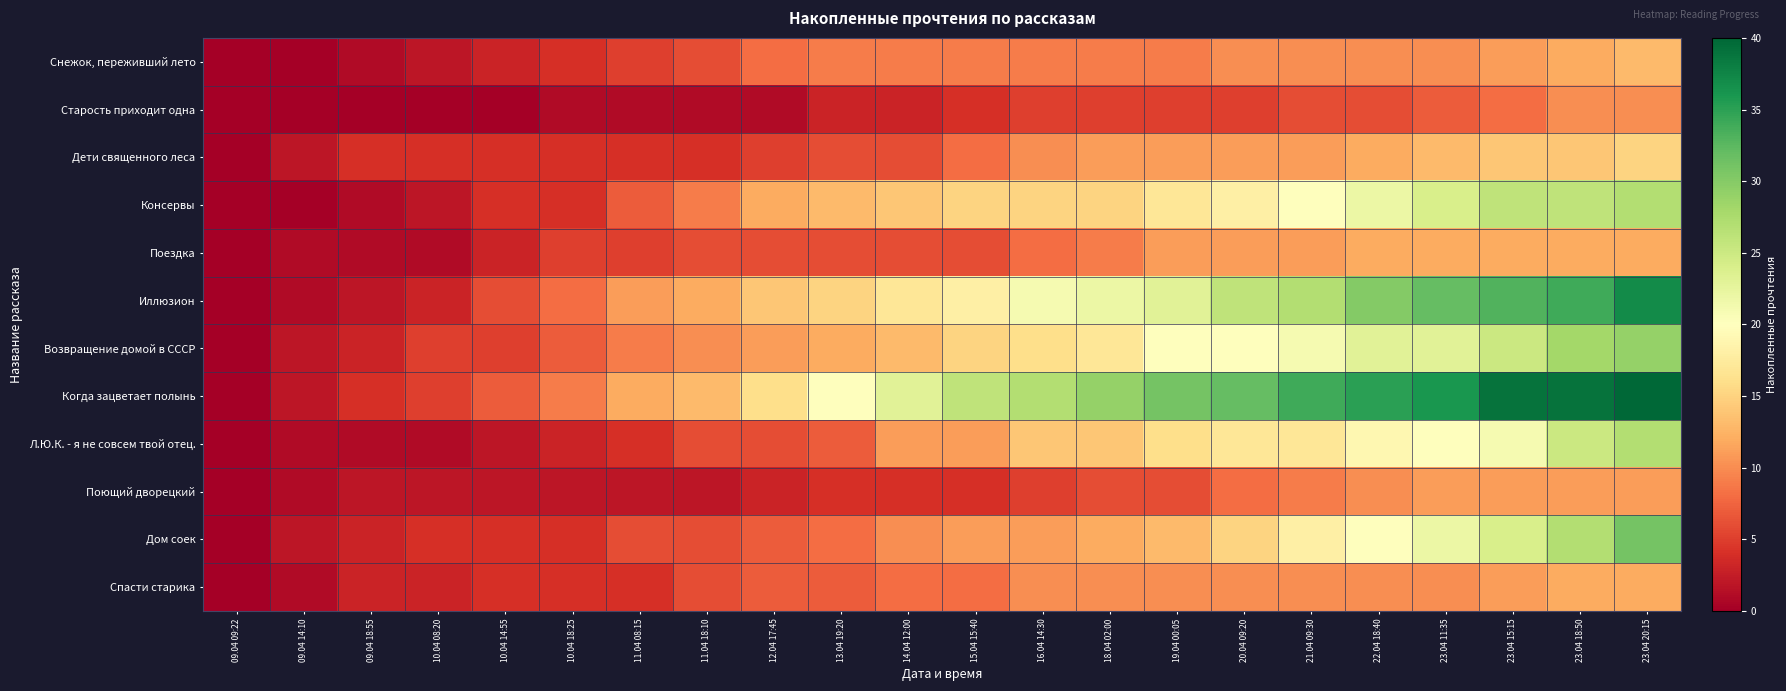

Reading left to right, transcribe all the data shown in this chart.

Снежок, переживший лето: 09.04 09:22=0	09.04 14:10=0	09.04 18:55=1	10.04 08:20=2	10.04 14:55=3	10.04 18:25=4	11.04 08:15=5	11.04 18:10=6	12.04 17:45=8	13.04 19:20=9	14.04 12:00=9	15.04 15:40=9	16.04 14:30=9	18.04 02:00=9	19.04 00:05=9	20.04 09:20=10	21.04 09:30=10	22.04 18:40=10	23.04 11:35=10	23.04 15:15=11	23.04 18:50=12	23.04 20:15=13
Старость приходит одна: 09.04 09:22=0	09.04 14:10=0	09.04 18:55=0	10.04 08:20=0	10.04 14:55=0	10.04 18:25=1	11.04 08:15=1	11.04 18:10=1	12.04 17:45=1	13.04 19:20=3	14.04 12:00=3	15.04 15:40=4	16.04 14:30=5	18.04 02:00=5	19.04 00:05=5	20.04 09:20=5	21.04 09:30=6	22.04 18:40=6	23.04 11:35=7	23.04 15:15=8	23.04 18:50=10	23.04 20:15=10
Дети священного леса: 09.04 09:22=0	09.04 14:10=2	09.04 18:55=4	10.04 08:20=4	10.04 14:55=4	10.04 18:25=4	11.04 08:15=4	11.04 18:10=4	12.04 17:45=5	13.04 19:20=6	14.04 12:00=6	15.04 15:40=8	16.04 14:30=10	18.04 02:00=11	19.04 00:05=11	20.04 09:20=11	21.04 09:30=11	22.04 18:40=12	23.04 11:35=13	23.04 15:15=14	23.04 18:50=14	23.04 20:15=15
Консервы: 09.04 09:22=0	09.04 14:10=0	09.04 18:55=1	10.04 08:20=2	10.04 14:55=4	10.04 18:25=4	11.04 08:15=7	11.04 18:10=9	12.04 17:45=12	13.04 19:20=13	14.04 12:00=14	15.04 15:40=15	16.04 14:30=15	18.04 02:00=15	19.04 00:05=17	20.04 09:20=18	21.04 09:30=20	22.04 18:40=22	23.04 11:35=24	23.04 15:15=26	23.04 18:50=26	23.04 20:15=27
Поездка: 09.04 09:22=0	09.04 14:10=1	09.04 18:55=1	10.04 08:20=1	10.04 14:55=3	10.04 18:25=5	11.04 08:15=5	11.04 18:10=6	12.04 17:45=6	13.04 19:20=6	14.04 12:00=6	15.04 15:40=6	16.04 14:30=8	18.04 02:00=9	19.04 00:05=11	20.04 09:20=11	21.04 09:30=11	22.04 18:40=12	23.04 11:35=12	23.04 15:15=12	23.04 18:50=12	23.04 20:15=12
Иллюзион: 09.04 09:22=0	09.04 14:10=1	09.04 18:55=2	10.04 08:20=3	10.04 14:55=6	10.04 18:25=8	11.04 08:15=11	11.04 18:10=12	12.04 17:45=14	13.04 19:20=15	14.04 12:00=17	15.04 15:40=18	16.04 14:30=21	18.04 02:00=22	19.04 00:05=23	20.04 09:20=26	21.04 09:30=27	22.04 18:40=30	23.04 11:35=32	23.04 15:15=33	23.04 18:50=34	23.04 20:15=37
Возвращение домой в СССР: 09.04 09:22=0	09.04 14:10=2	09.04 18:55=3	10.04 08:20=5	10.04 14:55=5	10.04 18:25=7	11.04 08:15=9	11.04 18:10=10	12.04 17:45=11	13.04 19:20=12	14.04 12:00=13	15.04 15:40=15	16.04 14:30=16	18.04 02:00=17	19.04 00:05=20	20.04 09:20=20	21.04 09:30=21	22.04 18:40=23	23.04 11:35=23	23.04 15:15=25	23.04 18:50=28	23.04 20:15=29
Когда зацветает полынь: 09.04 09:22=0	09.04 14:10=2	09.04 18:55=4	10.04 08:20=5	10.04 14:55=7	10.04 18:25=9	11.04 08:15=12	11.04 18:10=13	12.04 17:45=16	13.04 19:20=20	14.04 12:00=23	15.04 15:40=26	16.04 14:30=27	18.04 02:00=29	19.04 00:05=31	20.04 09:20=32	21.04 09:30=34	22.04 18:40=35	23.04 11:35=36	23.04 15:15=39	23.04 18:50=39	23.04 20:15=40
Л.Ю.К. - я не совсем твой отец.: 09.04 09:22=0	09.04 14:10=1	09.04 18:55=1	10.04 08:20=1	10.04 14:55=2	10.04 18:25=3	11.04 08:15=4	11.04 18:10=6	12.04 17:45=6	13.04 19:20=7	14.04 12:00=11	15.04 15:40=11	16.04 14:30=14	18.04 02:00=14	19.04 00:05=16	20.04 09:20=17	21.04 09:30=17	22.04 18:40=19	23.04 11:35=20	23.04 15:15=21	23.04 18:50=25	23.04 20:15=27
Поющий дворецкий: 09.04 09:22=0	09.04 14:10=1	09.04 18:55=2	10.04 08:20=2	10.04 14:55=2	10.04 18:25=2	11.04 08:15=2	11.04 18:10=2	12.04 17:45=3	13.04 19:20=4	14.04 12:00=4	15.04 15:40=4	16.04 14:30=5	18.04 02:00=6	19.04 00:05=6	20.04 09:20=8	21.04 09:30=9	22.04 18:40=10	23.04 11:35=11	23.04 15:15=11	23.04 18:50=11	23.04 20:15=11
Дом соек: 09.04 09:22=0	09.04 14:10=2	09.04 18:55=3	10.04 08:20=4	10.04 14:55=4	10.04 18:25=4	11.04 08:15=6	11.04 18:10=6	12.04 17:45=7	13.04 19:20=8	14.04 12:00=10	15.04 15:40=11	16.04 14:30=11	18.04 02:00=12	19.04 00:05=13	20.04 09:20=15	21.04 09:30=18	22.04 18:40=20	23.04 11:35=22	23.04 15:15=24	23.04 18:50=27	23.04 20:15=31
Спасти старика: 09.04 09:22=0	09.04 14:10=1	09.04 18:55=3	10.04 08:20=3	10.04 14:55=4	10.04 18:25=4	11.04 08:15=4	11.04 18:10=6	12.04 17:45=7	13.04 19:20=7	14.04 12:00=8	15.04 15:40=8	16.04 14:30=10	18.04 02:00=10	19.04 00:05=10	20.04 09:20=10	21.04 09:30=10	22.04 18:40=10	23.04 11:35=10	23.04 15:15=11	23.04 18:50=12	23.04 20:15=12